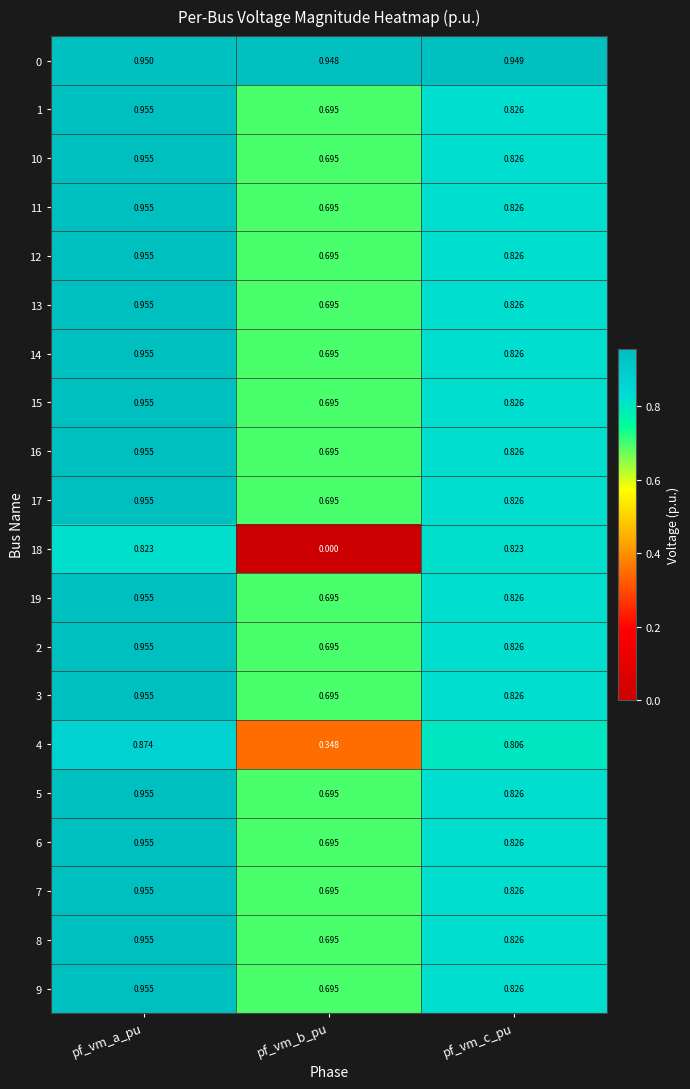

At which category is the sum across all series the highest?

pf_vm_a_pu